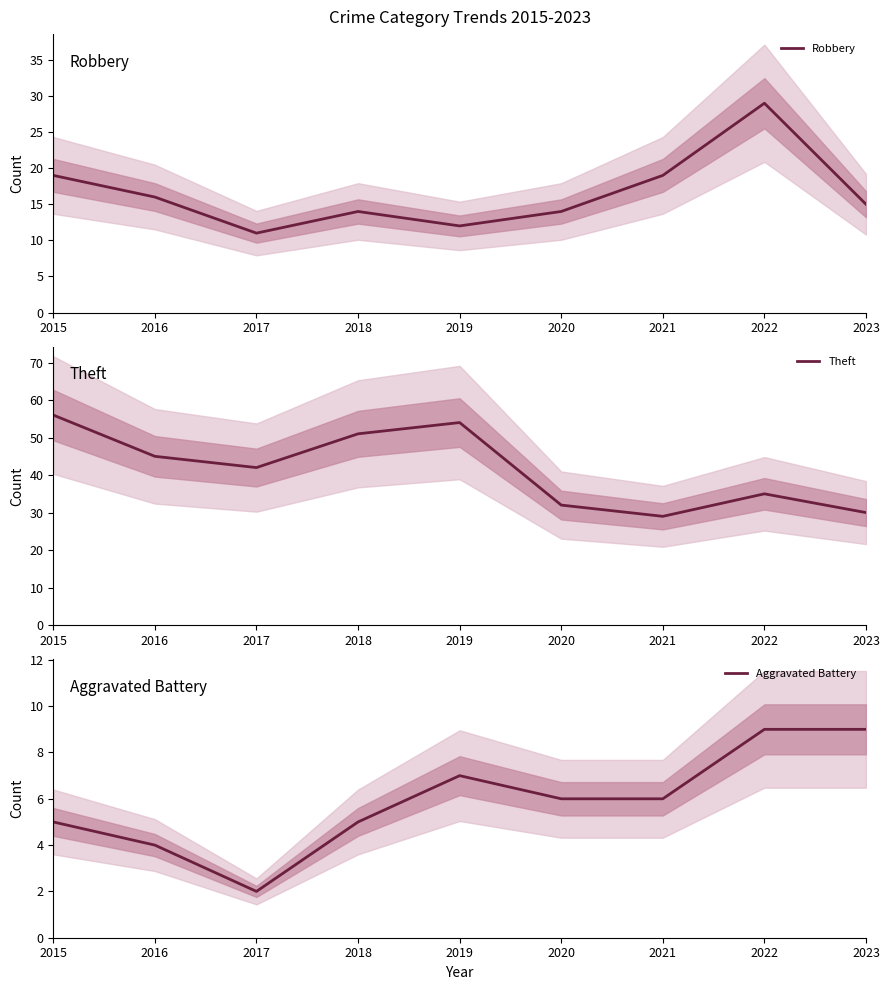

What is the difference between the second highest and second lowest values in the Robbery series?

7